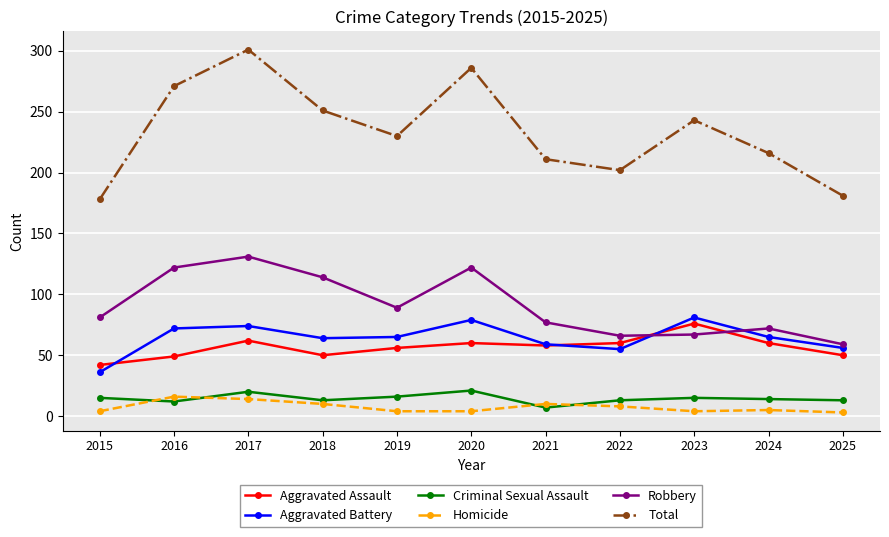

Rank the series at 2024 from highest to lowest value.

Total, Robbery, Aggravated Battery, Aggravated Assault, Criminal Sexual Assault, Homicide